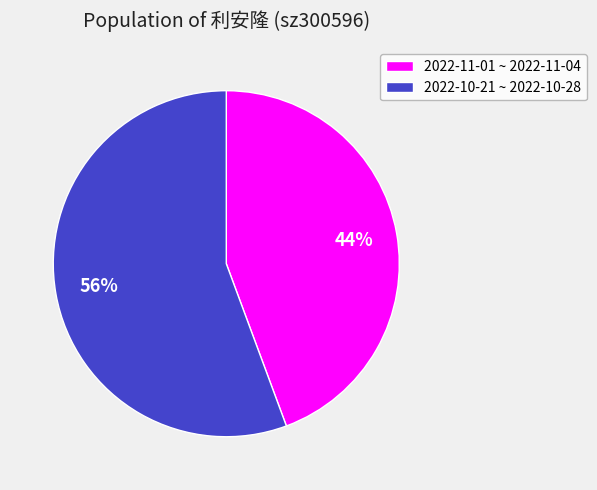

Count the number of slices in the pie.

2